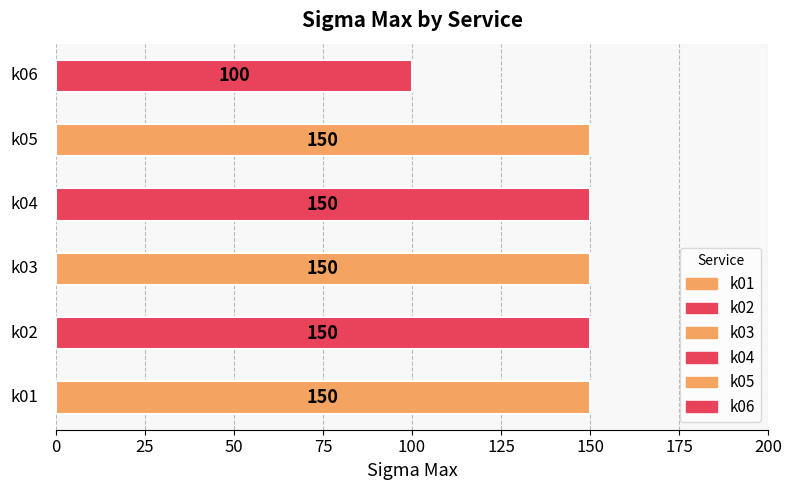

True or false: the data shows 261 at k05.

False